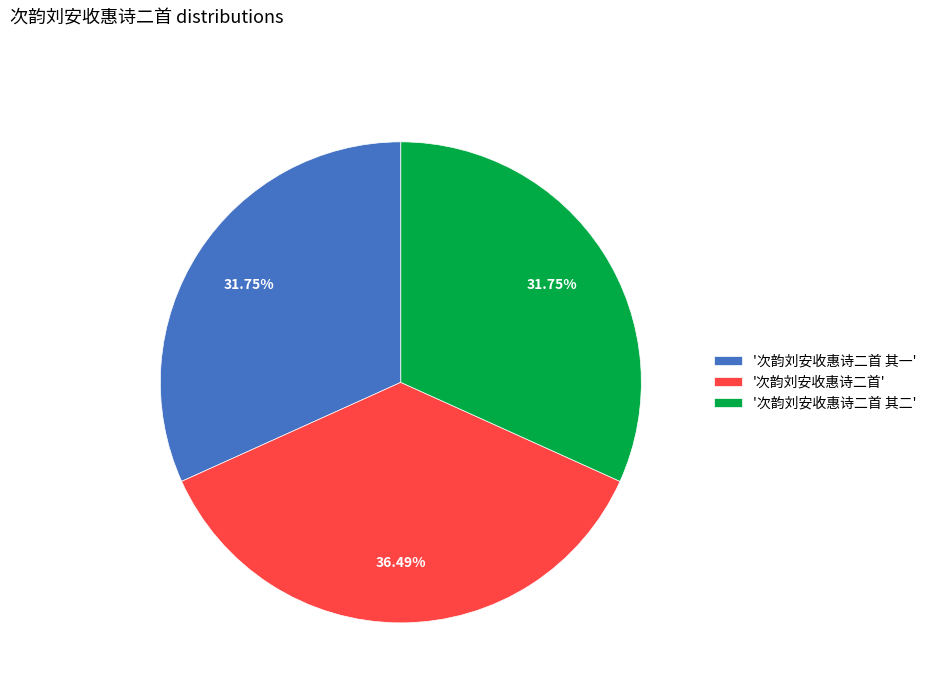

To the nearest percent, what is the difference between the largest and smallest slice percentages?

5%